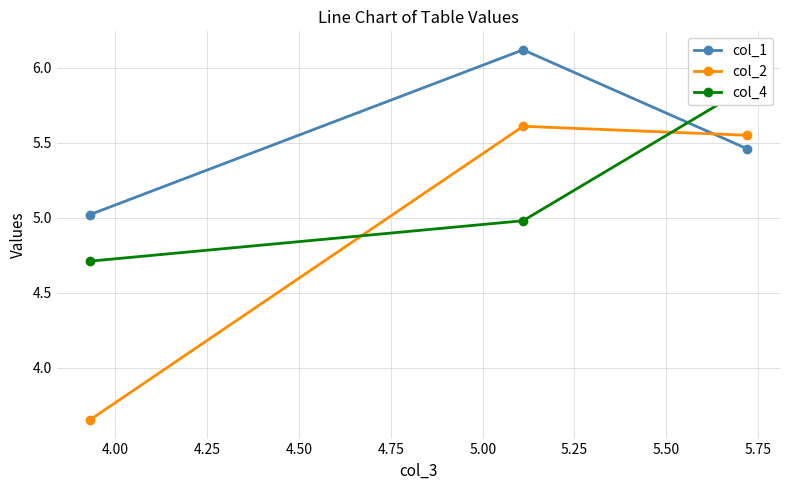

Rank the series by their average value, from highest to lowest.

col_1, col_4, col_2